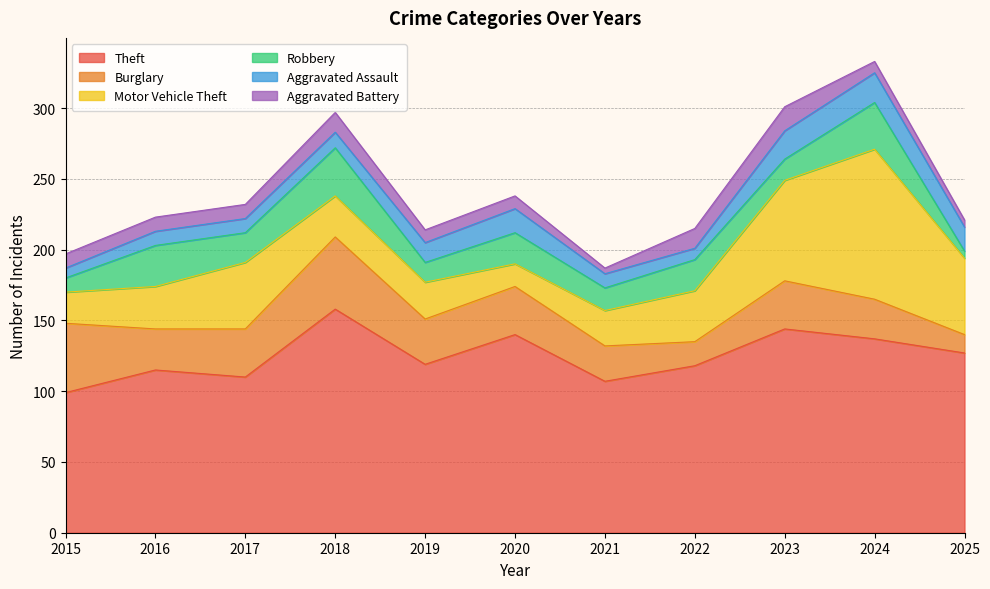

Which series has the widest spread of values?

Motor Vehicle Theft